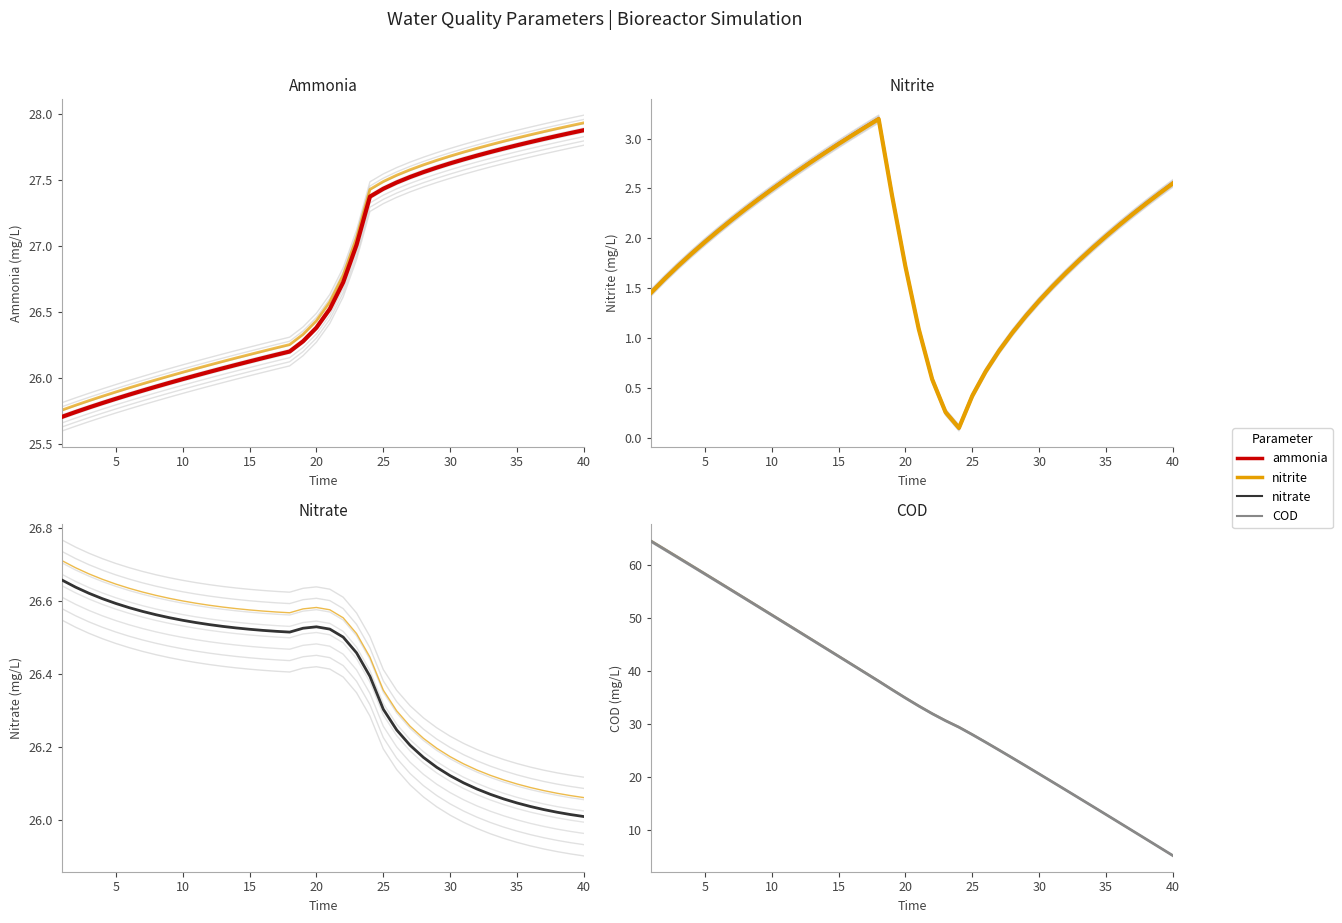

What is the smallest value displayed?

0.1